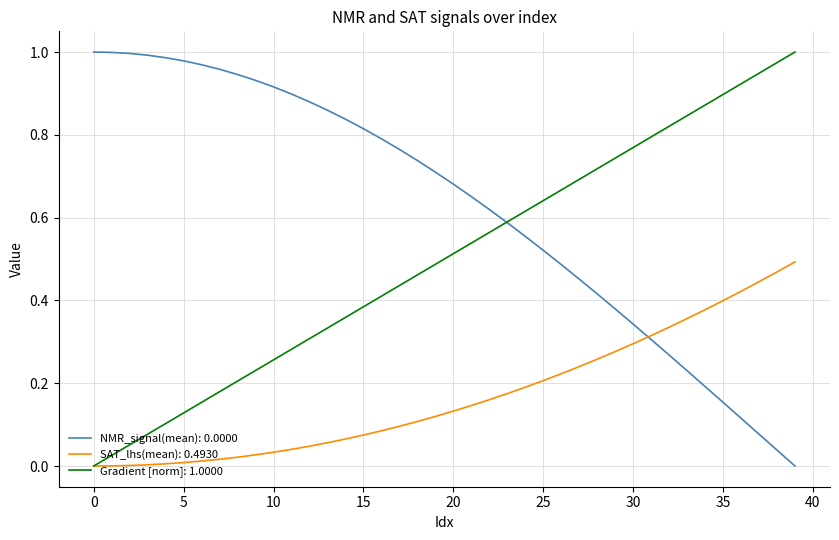

How many lines are shown in the chart?

3